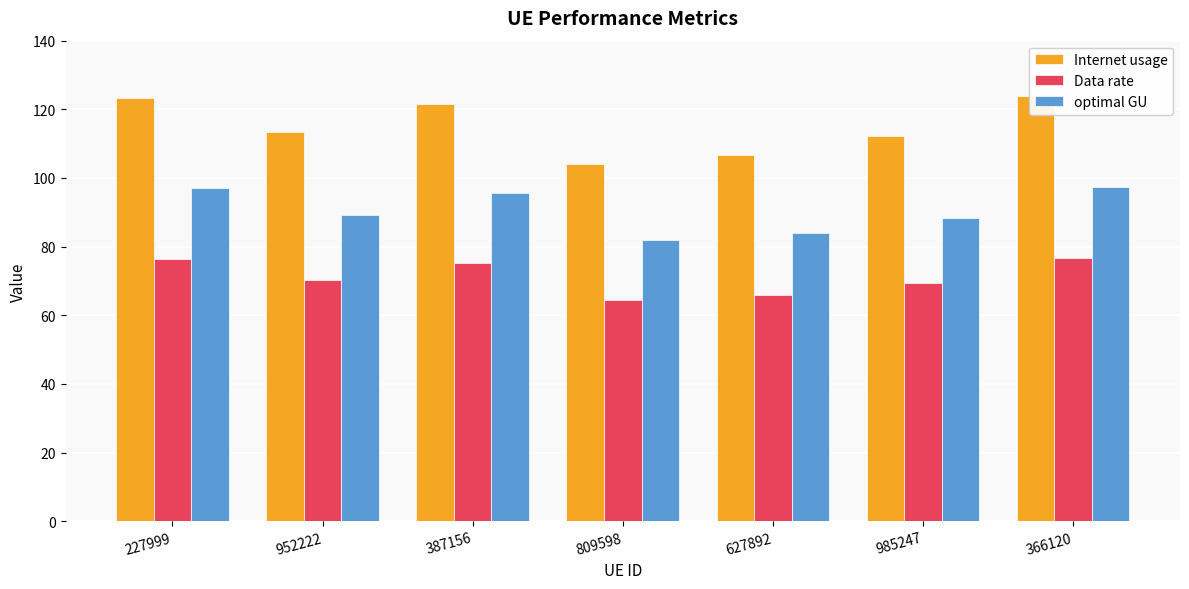

How many series are shown in this chart?

3